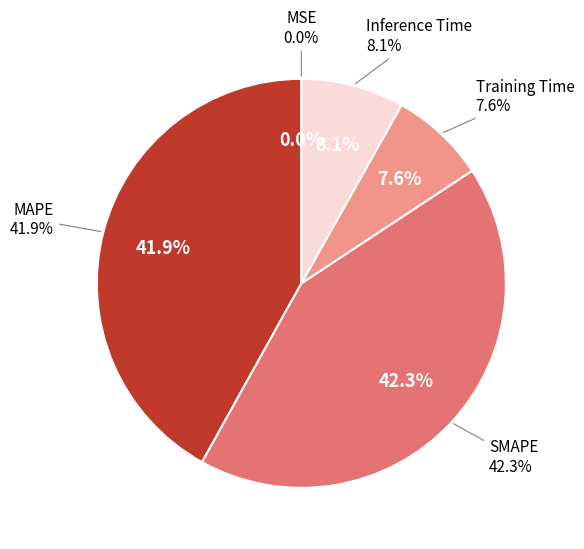

Rank the categories by value from lowest to highest.

MSE, Training Time, Inference Time, MAPE, SMAPE